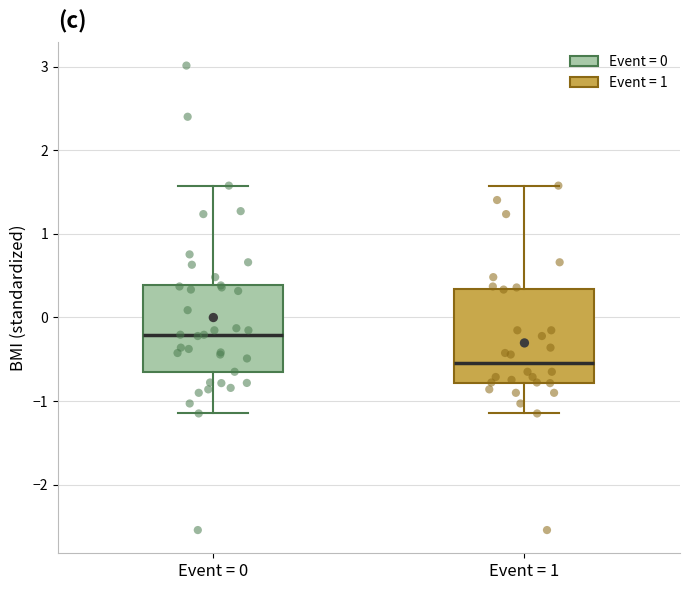

Reading left to right, transcribe this box plot: for each box, give where its median line is, the range the box spans, and where its two whiskers end, as read against the y-axis. The values are not printed on the chart, so give them approximately, as read against the axis.

Event = 0: median -0.2, box -0.6 to 0.4, whiskers -1.1 to 1.6
Event = 1: median -0.5, box -0.8 to 0.3, whiskers -1.1 to 1.6